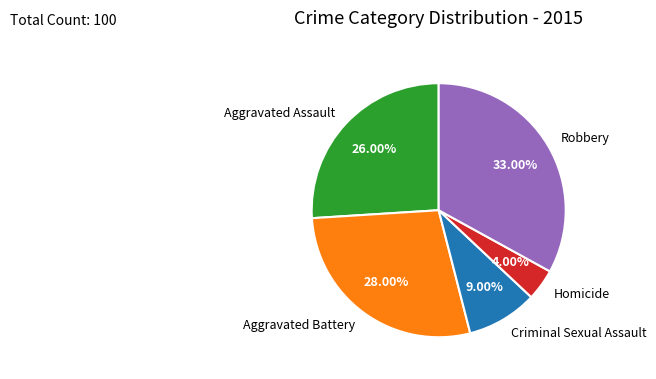

How many segments does this pie chart have?

5